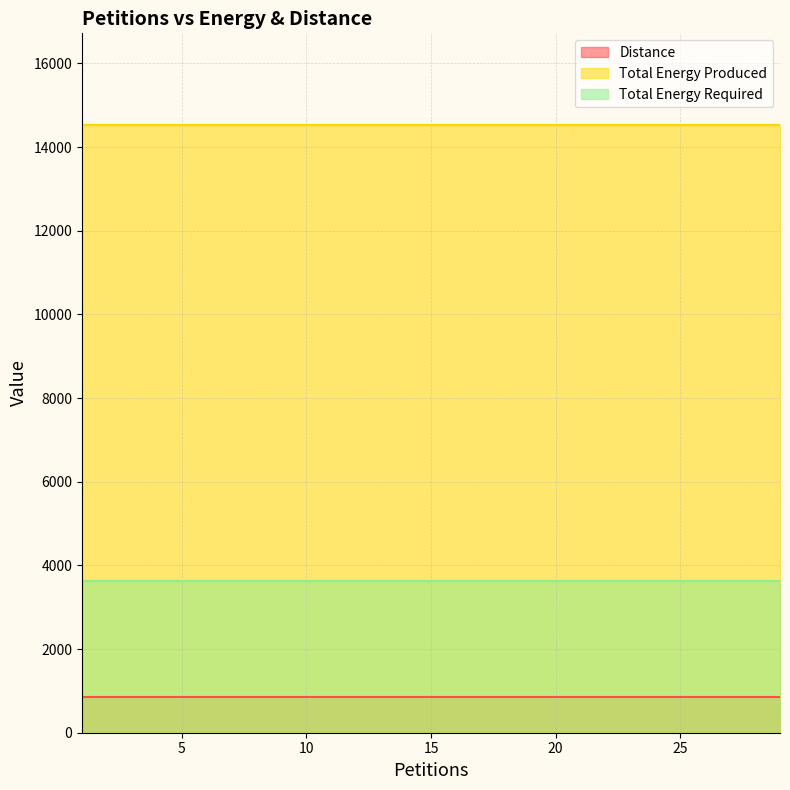

Between 17 and 23, which is larger?

17